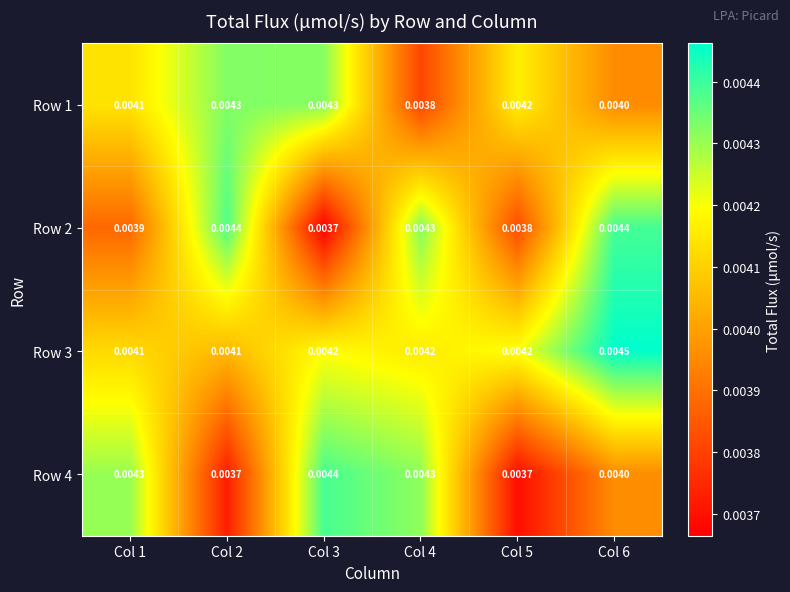

Which series changed the most between Col 1 and Col 2?

Row 4